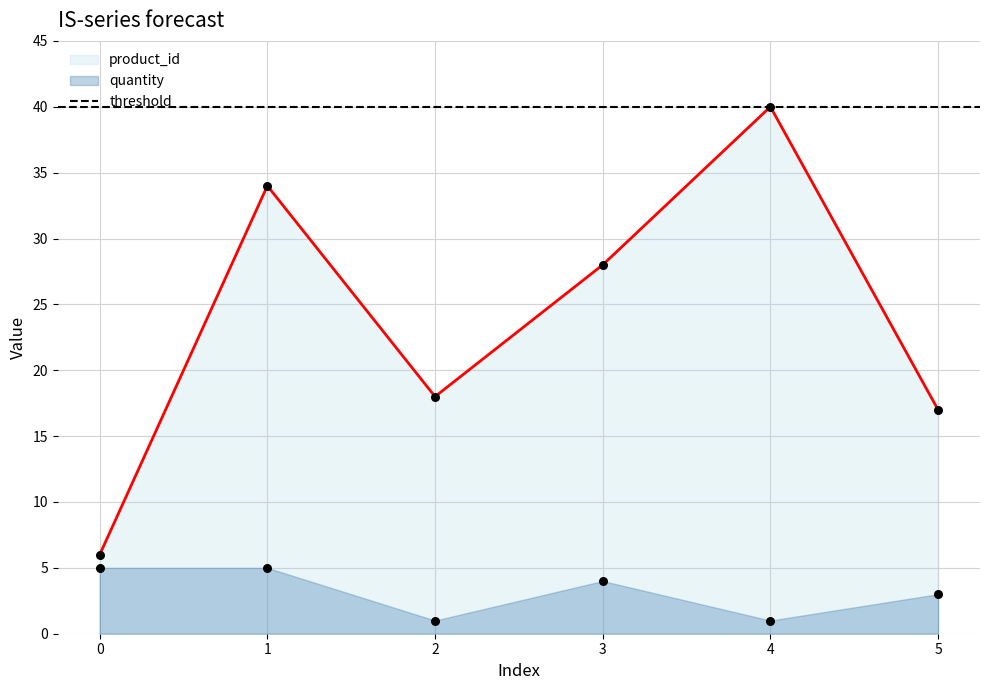

Which series has the largest total across all categories?

product_id